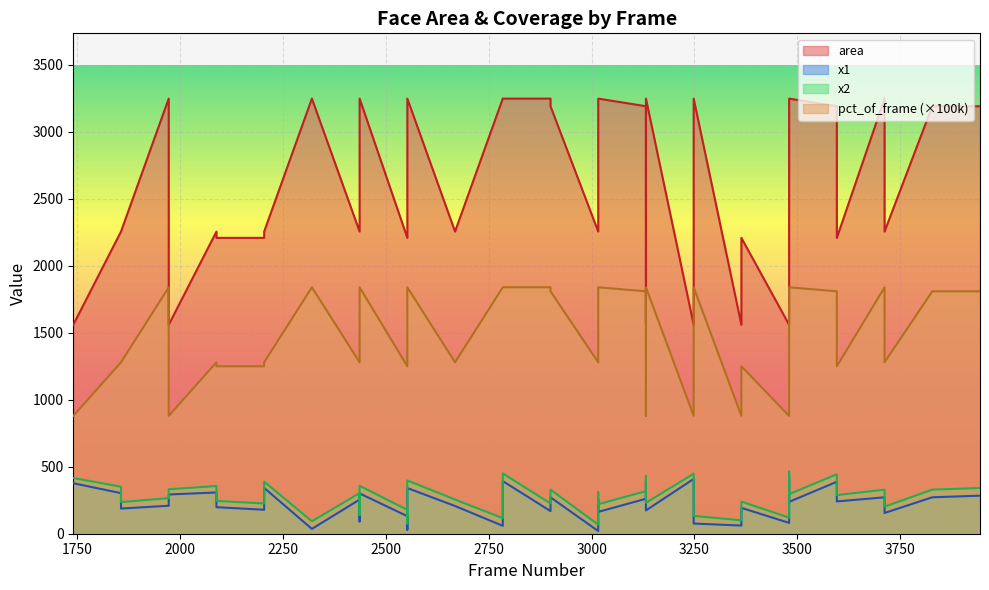

What is the value of the pct_of_frame point at the 18th from the left?

1840.0